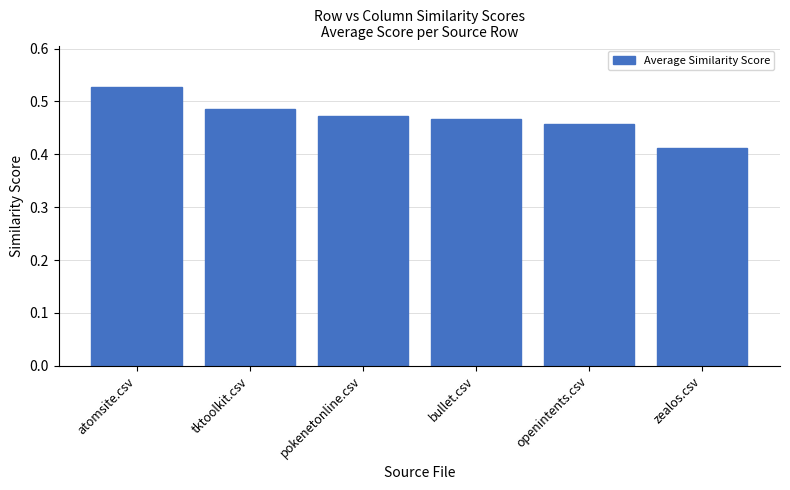

What is the change in value from bullet.csv to zealos.csv?

-0.1